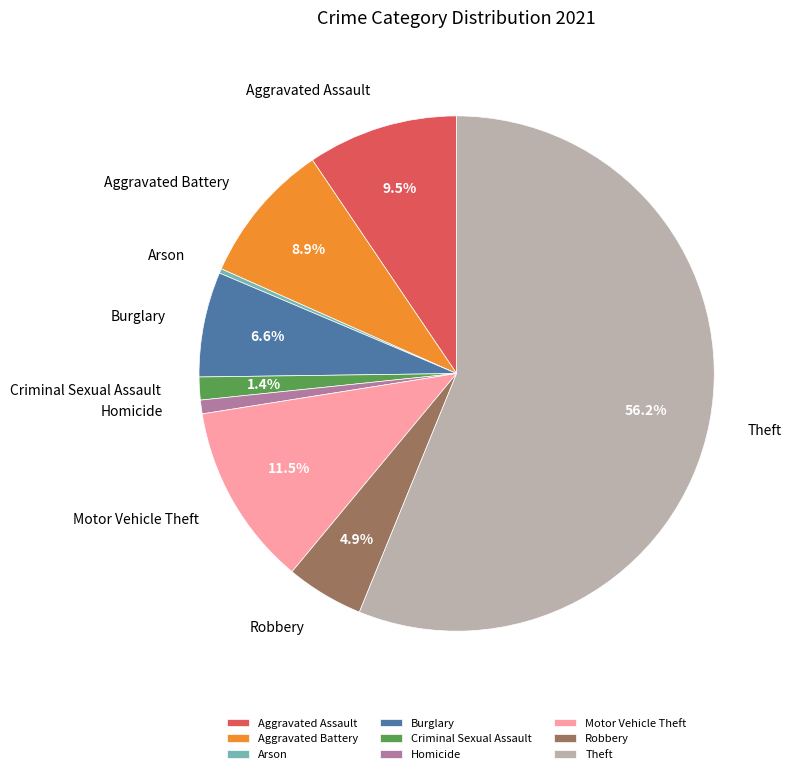

Do Theft and Burglary together represent more than half of the pie?

Yes